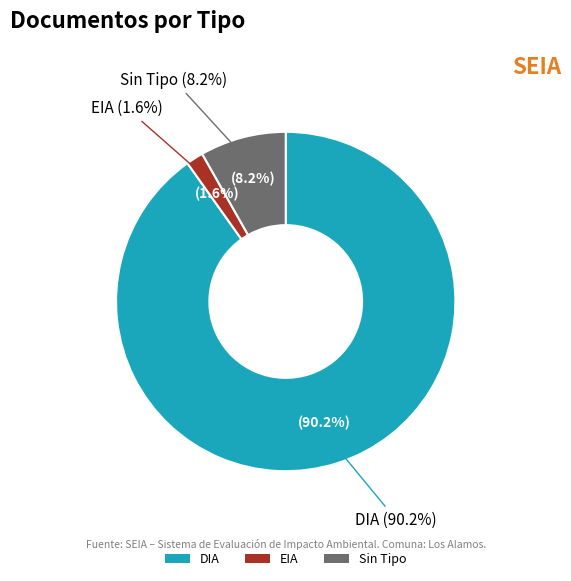

What percentage is NOT represented by ?

91.8%